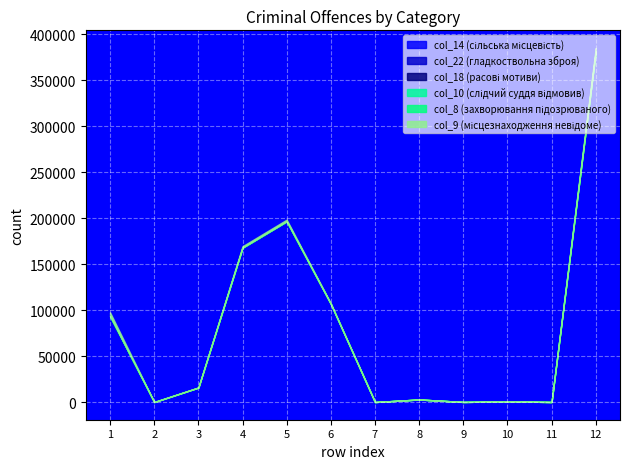

Reading left to right, list all the values displayed in this chart.

col_14 (сільська місцевість): 93259	0	15691	167986	196688	106768	0	2763	85	651	37	381602
col_22 (гладкоствольна зброя): 56	0	0	0	0	0	0	0	0	0	0	0
col_18 (расові мотиви): 103	0	0	0	0	0	0	0	0	0	0	0
col_10 (слідчий суддя відмовив): 0	0	0	0	0	0	0	0	0	0	0	0
col_8 (захворювання підозрюваного): 98	0	6	47	22	23	0	0	0	0	0	81
col_9 (місцезнаходження невідоме): 4052	0	246	1526	1781	499	0	10	2	4	1	3578